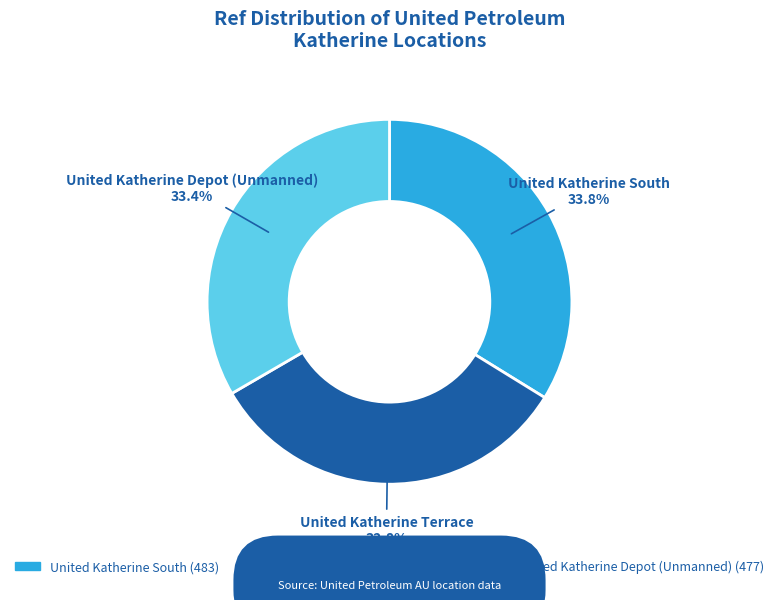

Between United Katherine Terrace and United Katherine Depot (Unmanned), which is larger?

United Katherine Depot (Unmanned)